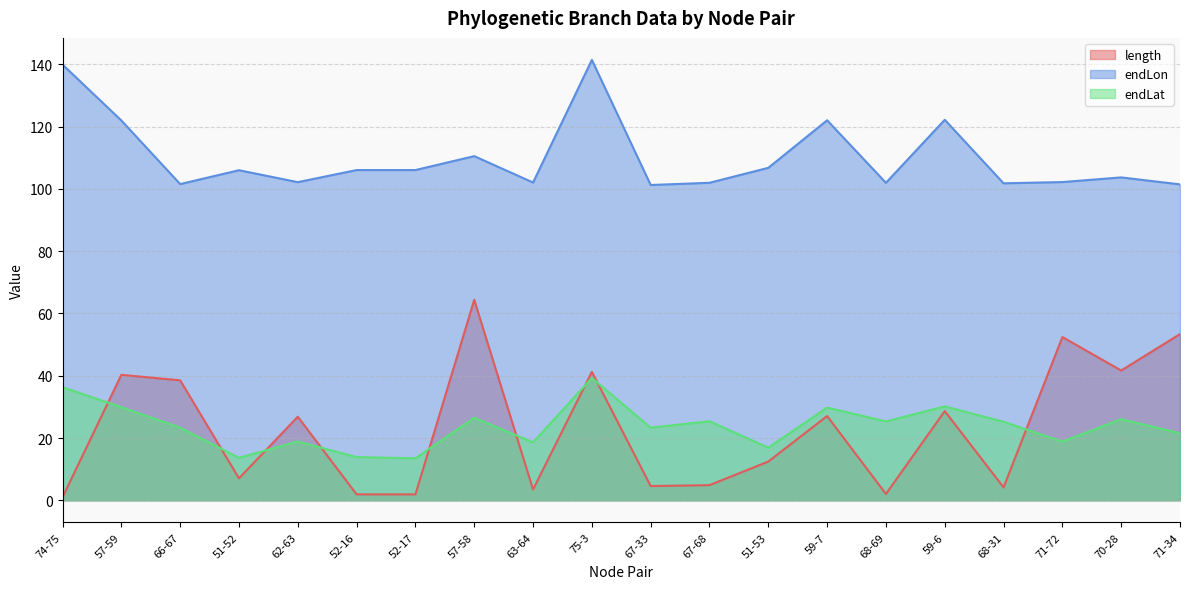

At which label does endLat first exceed 25?

74-75